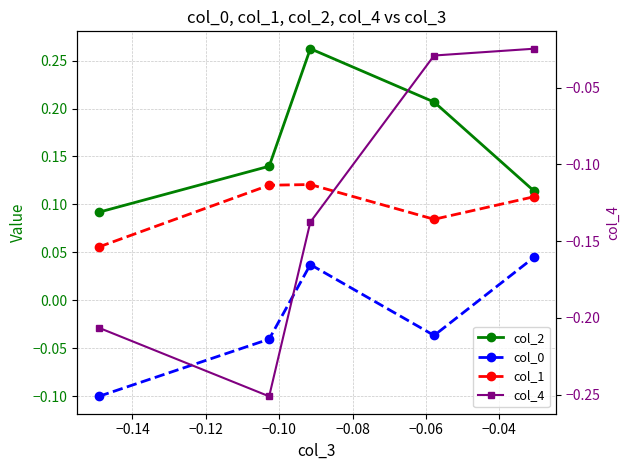

True or false: col_1 has more than 1 points higher than both neighbors.

False